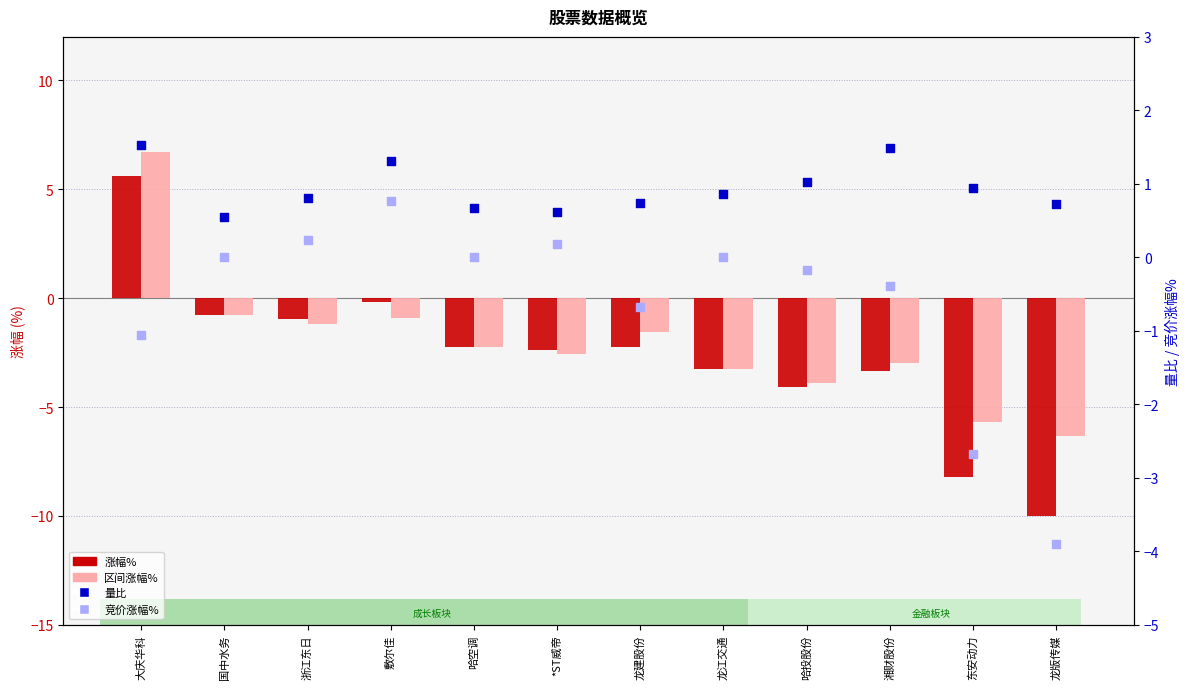

What are all the series names shown in the legend?

涨幅%, 区间涨幅%, 量比, 竞价涨幅%